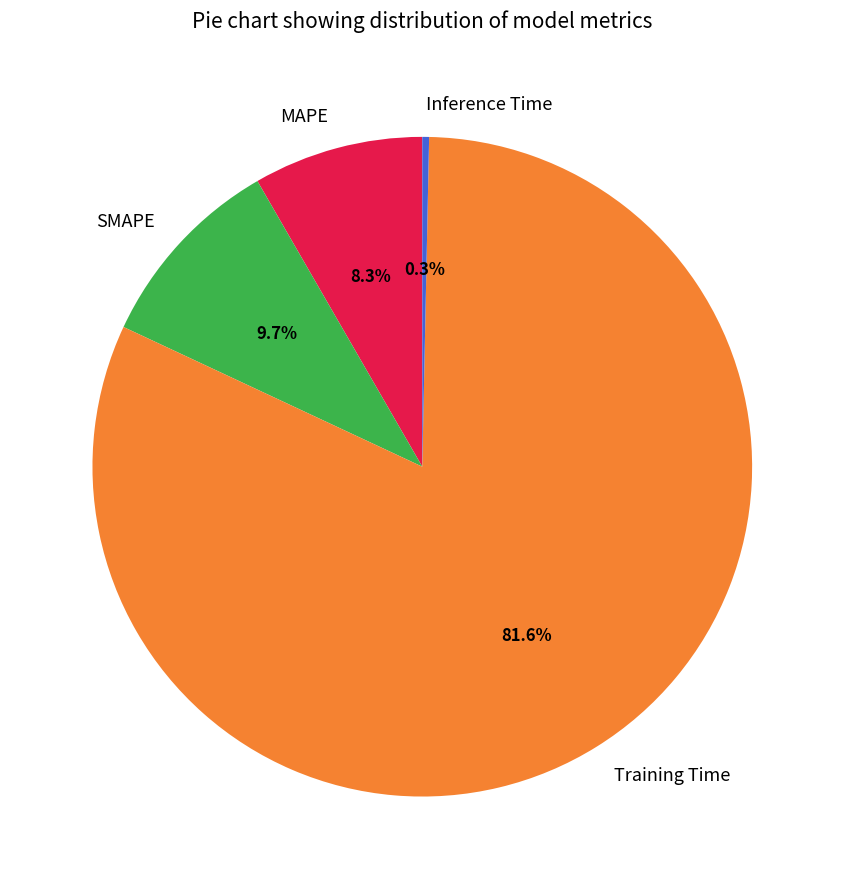

True or false: MAPE accounts for 8% of the total.

True